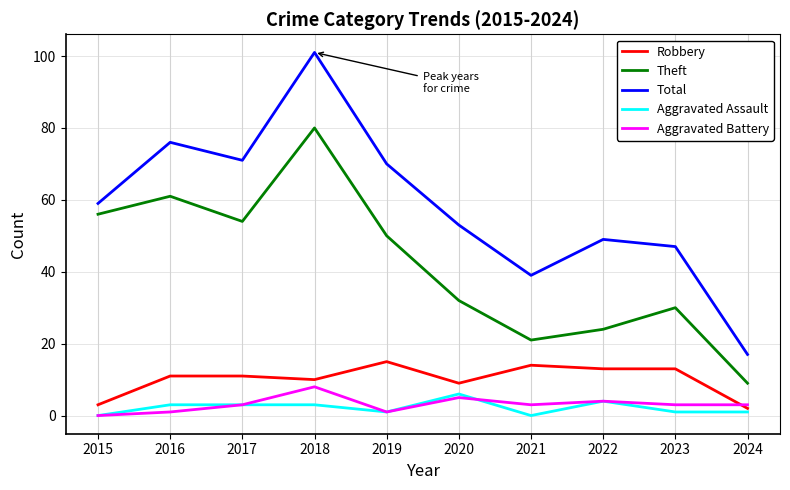

At which label is Aggravated Battery closest to 4?

2022